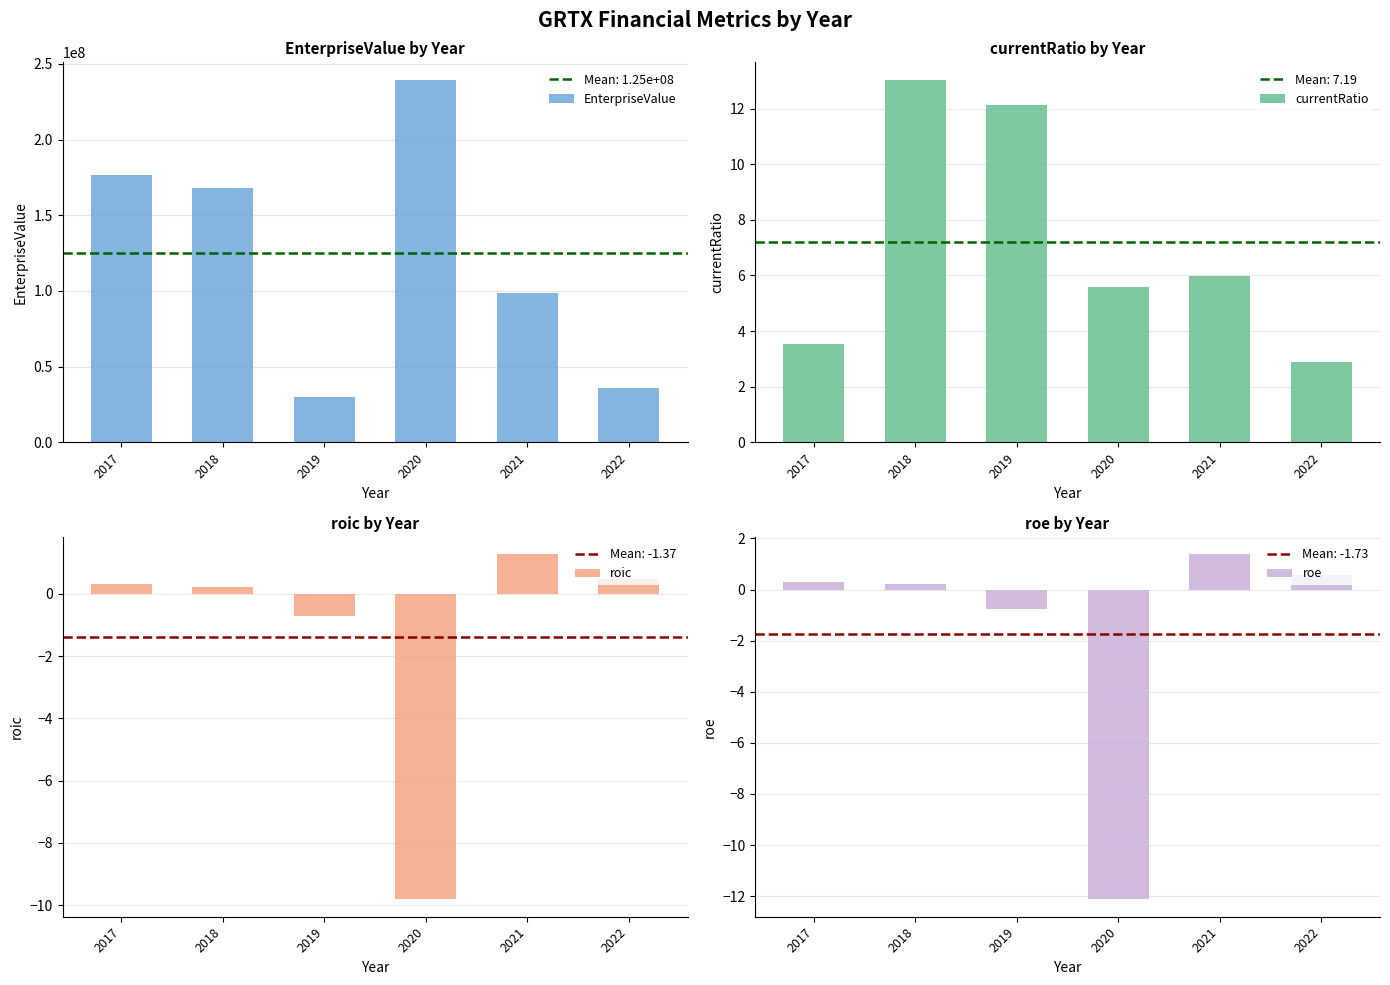

How many data points in roic are above 0?

4